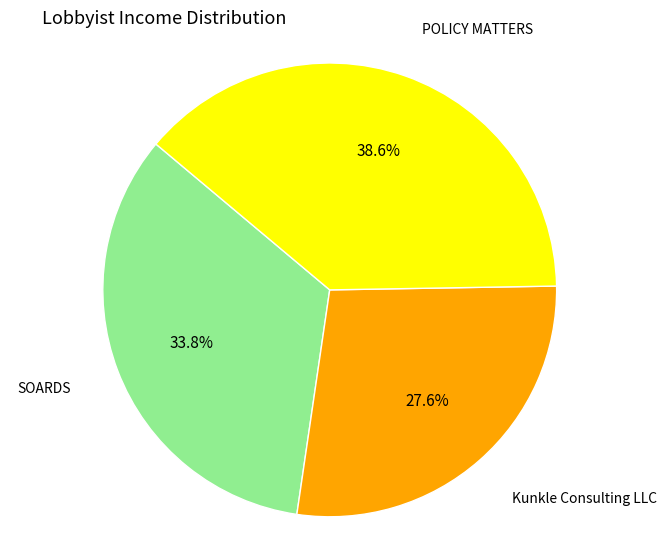

Rank the categories by value from lowest to highest.

Kunkle Consulting LLC, SOARDS, POLICY MATTERS